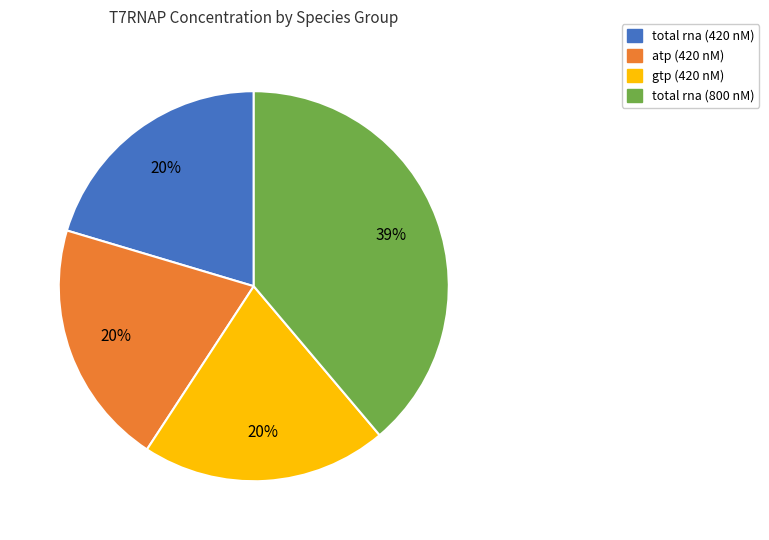

Is it true that total rna (800 nM) is 39% of the pie?

True